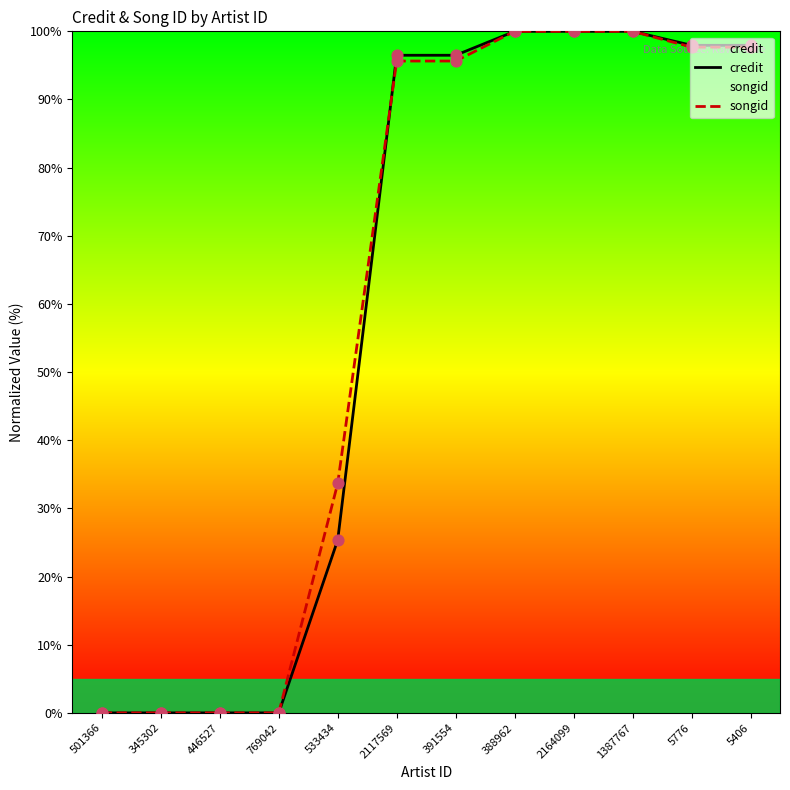

What is the total value across all series at 1387767?

200.0